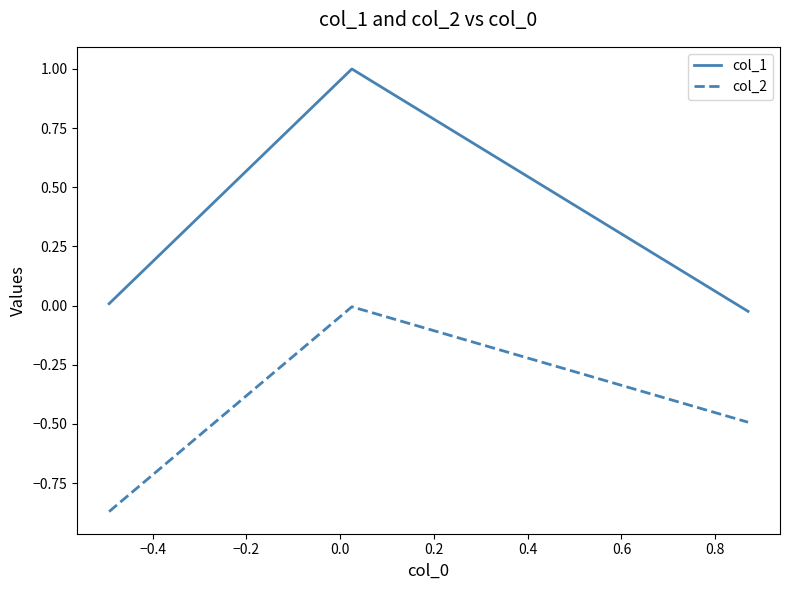

What are all the series names shown in the legend?

col_1, col_2